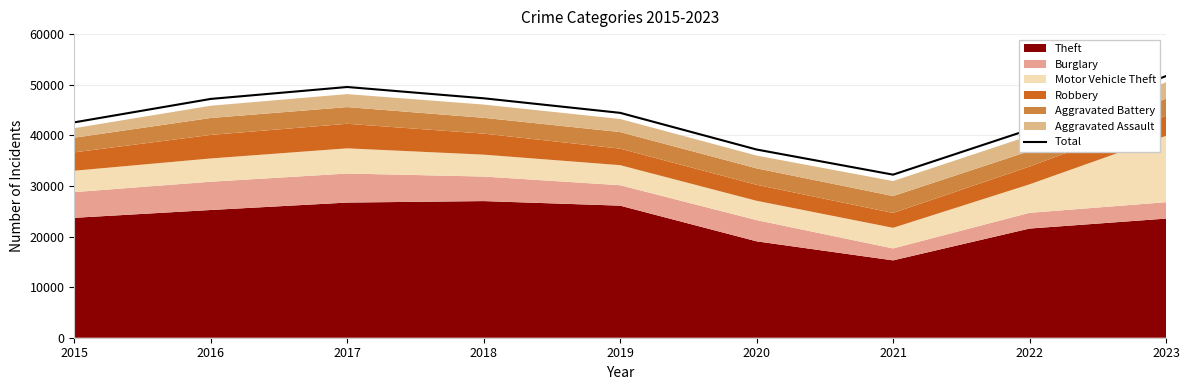

What is the change in value from 2020 to 2021?

-4966